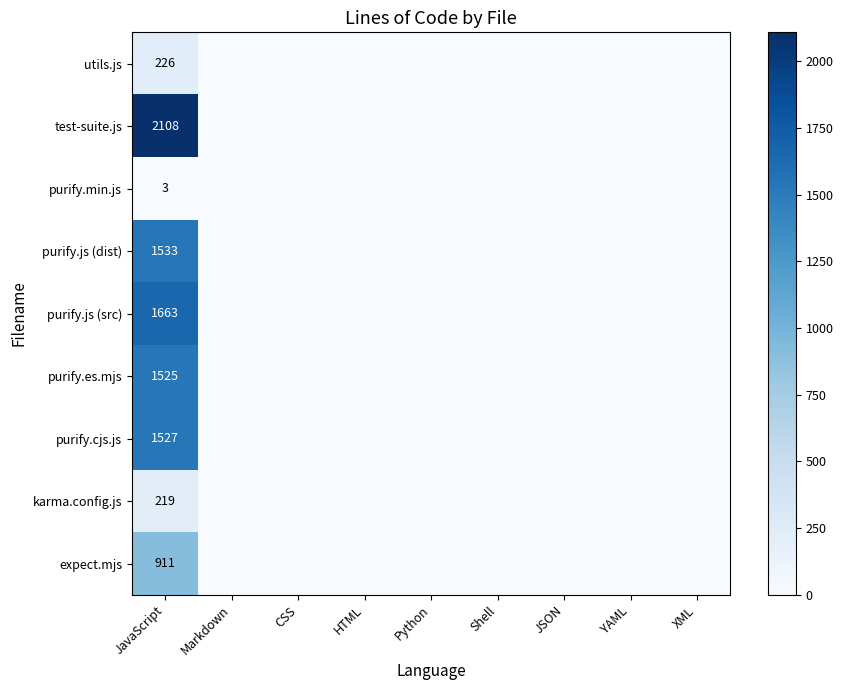

The karma.config.js series shows 219 at JavaScript. True or false?

True